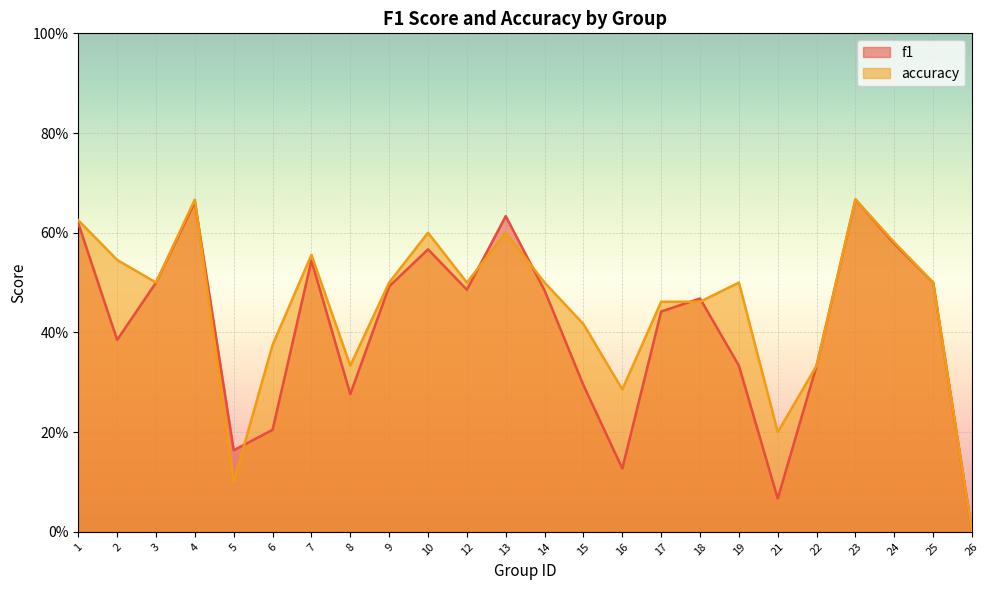

Reading left to right, transcribe all the data shown in this chart.

f1: 0.6	0.4	0.5	0.7	0.2	0.2	0.5	0.3	0.5	0.6	0.5	0.6	0.5	0.3	0.1	0.4	0.5	0.3	0.1	0.3	0.7	0.6	0.5	0.0
accuracy: 0.6	0.5	0.5	0.7	0.1	0.4	0.6	0.3	0.5	0.6	0.5	0.6	0.5	0.4	0.3	0.5	0.5	0.5	0.2	0.3	0.7	0.6	0.5	0.0